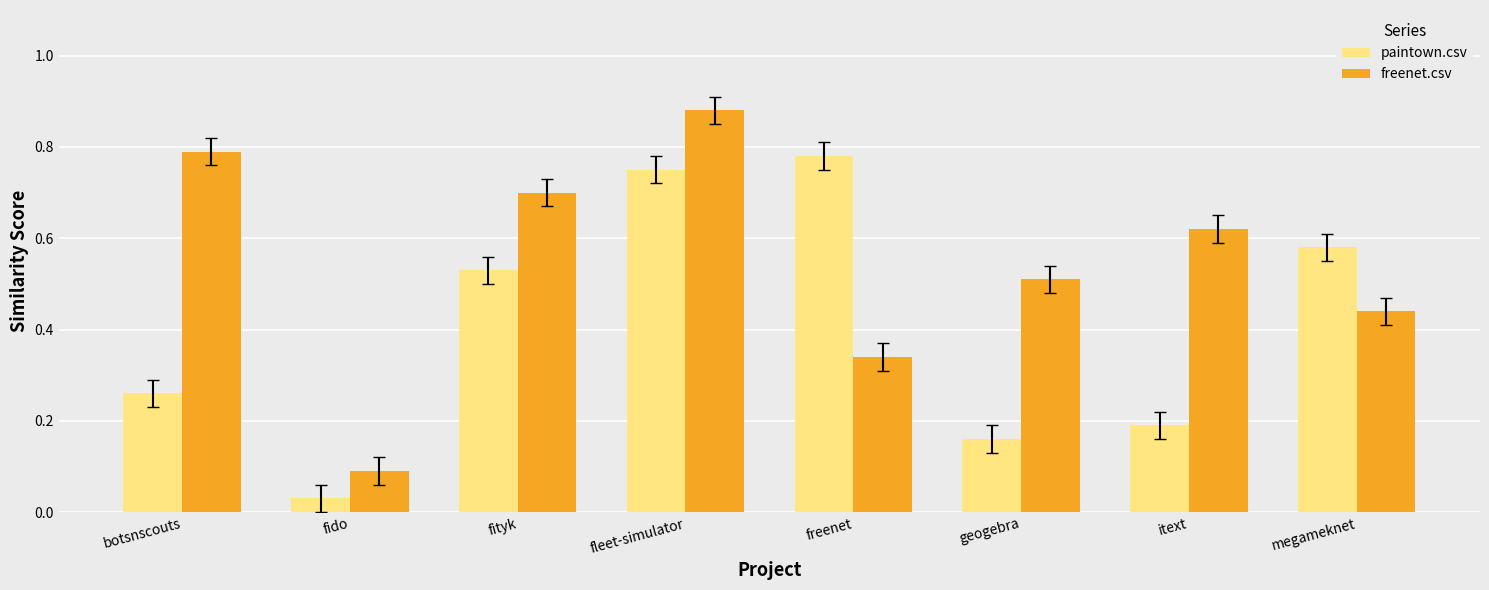

How many groups of bars are there?

8